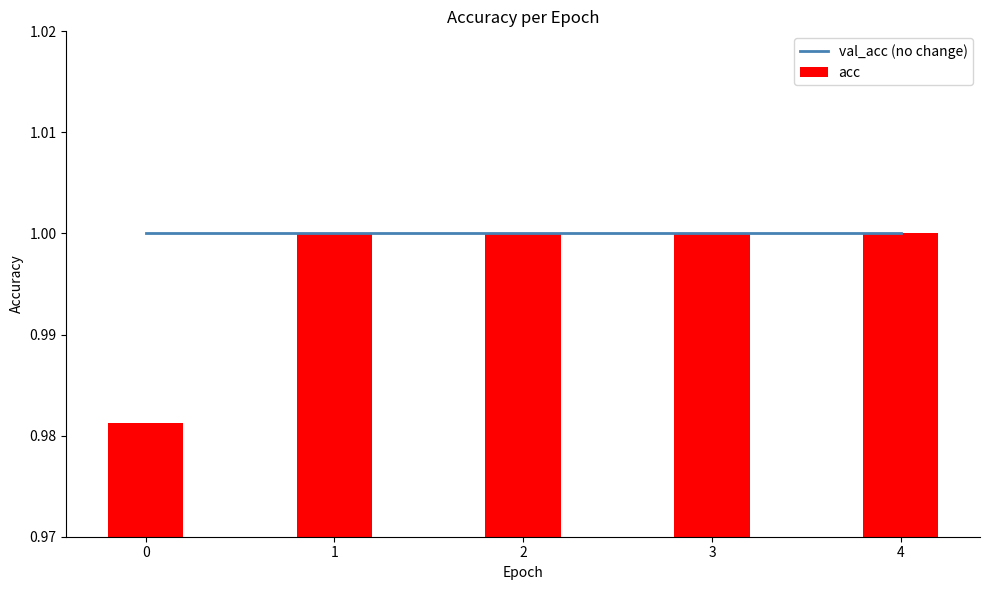

Which has a higher value, 2 or 3?

2